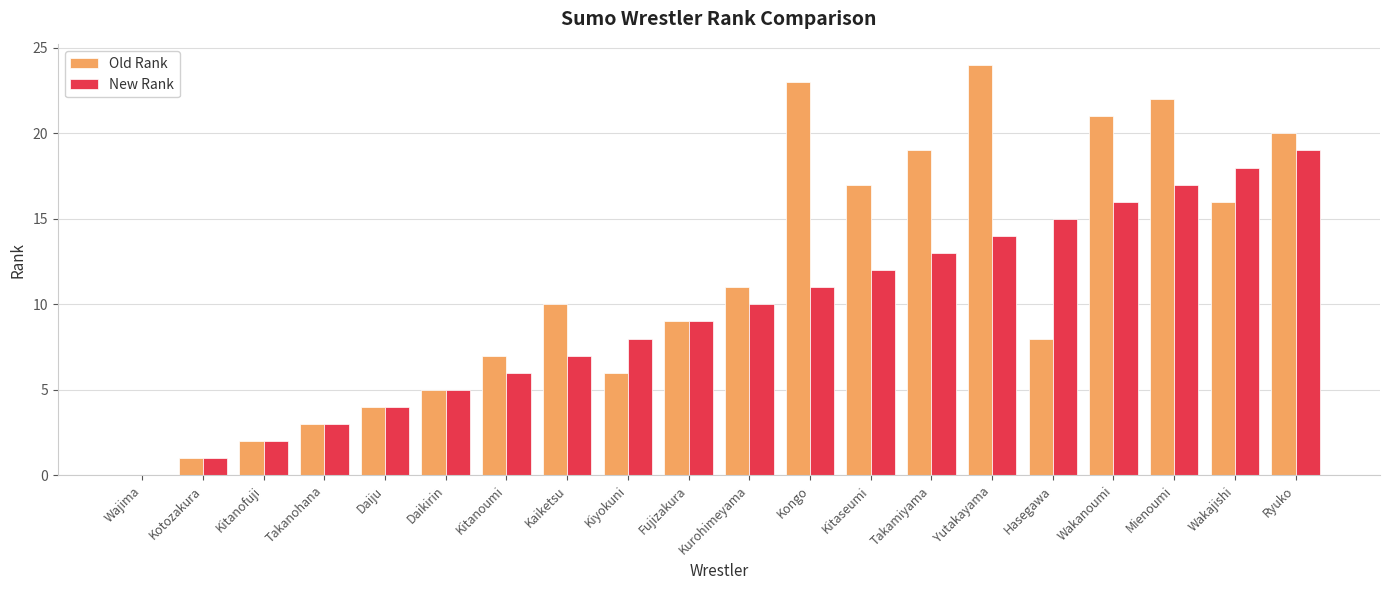

Which series changed the most between Kaiketsu and Ryuko?

New Rank